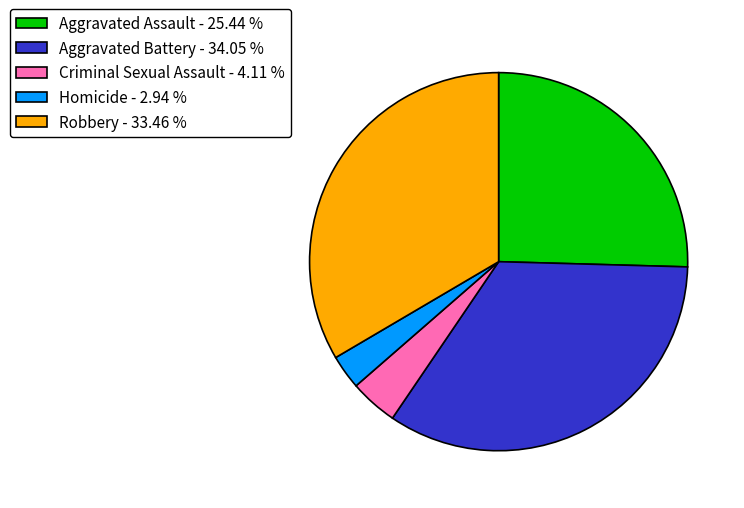

How many slices are in this pie chart?

5